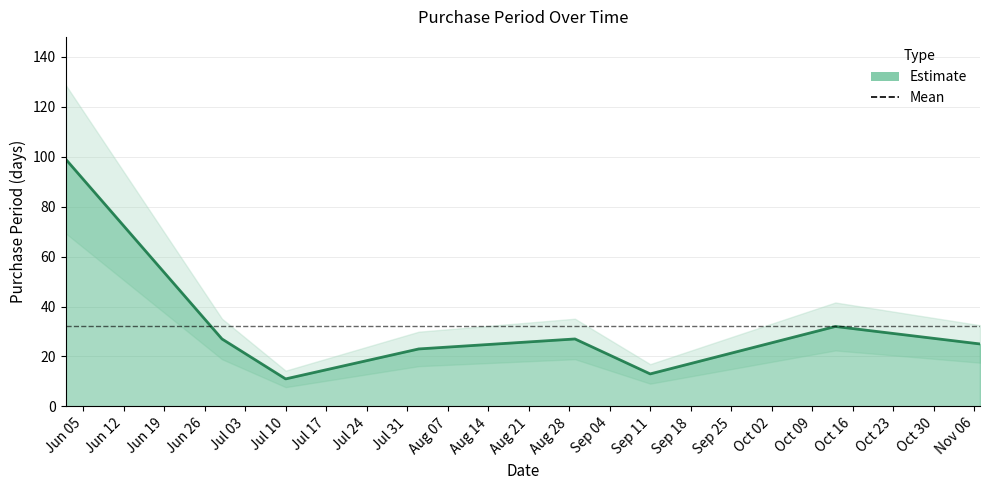

What is the value of the 4th point from the left?

23